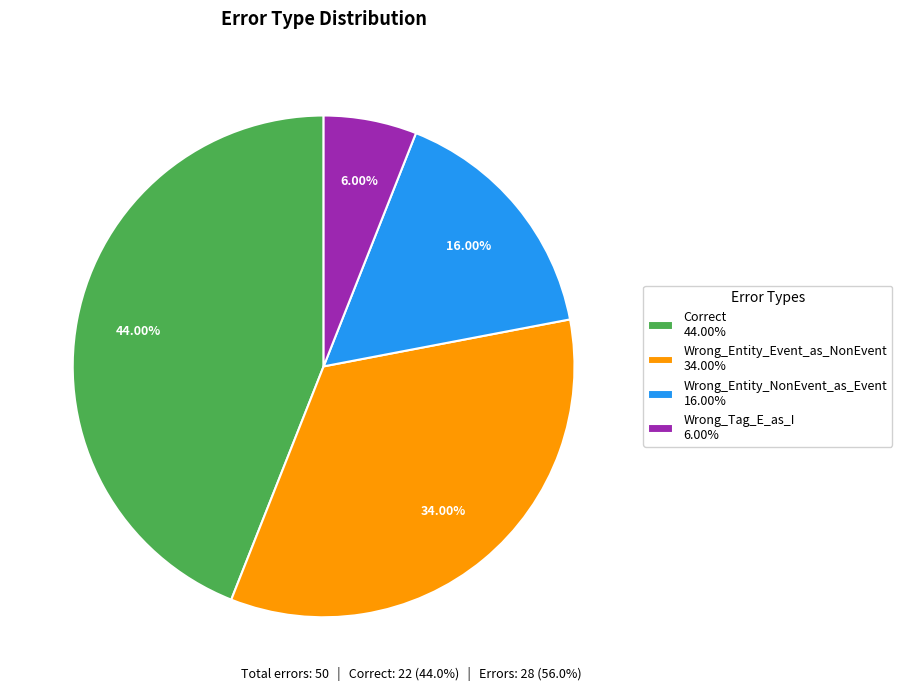

True or false: Wrong_Tag_E_as_I accounts for 6% of the total.

True